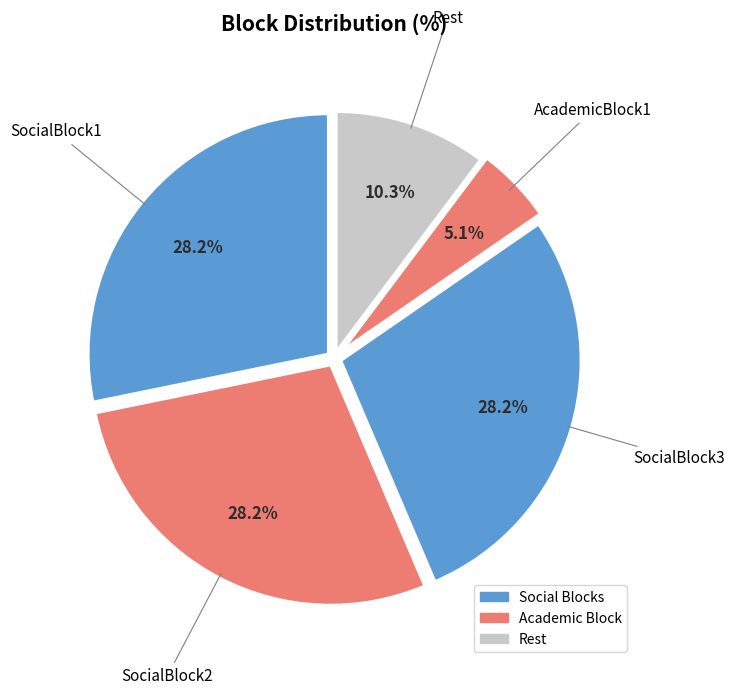

Count the number of slices in the pie.

5